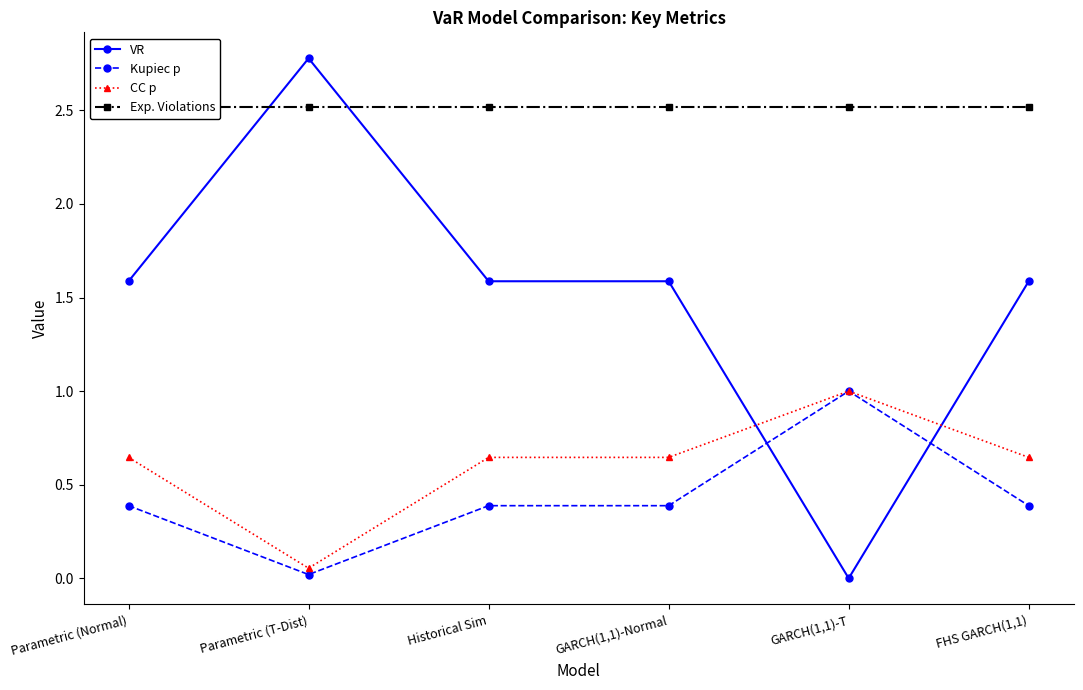

Which series has the widest spread of values?

VR